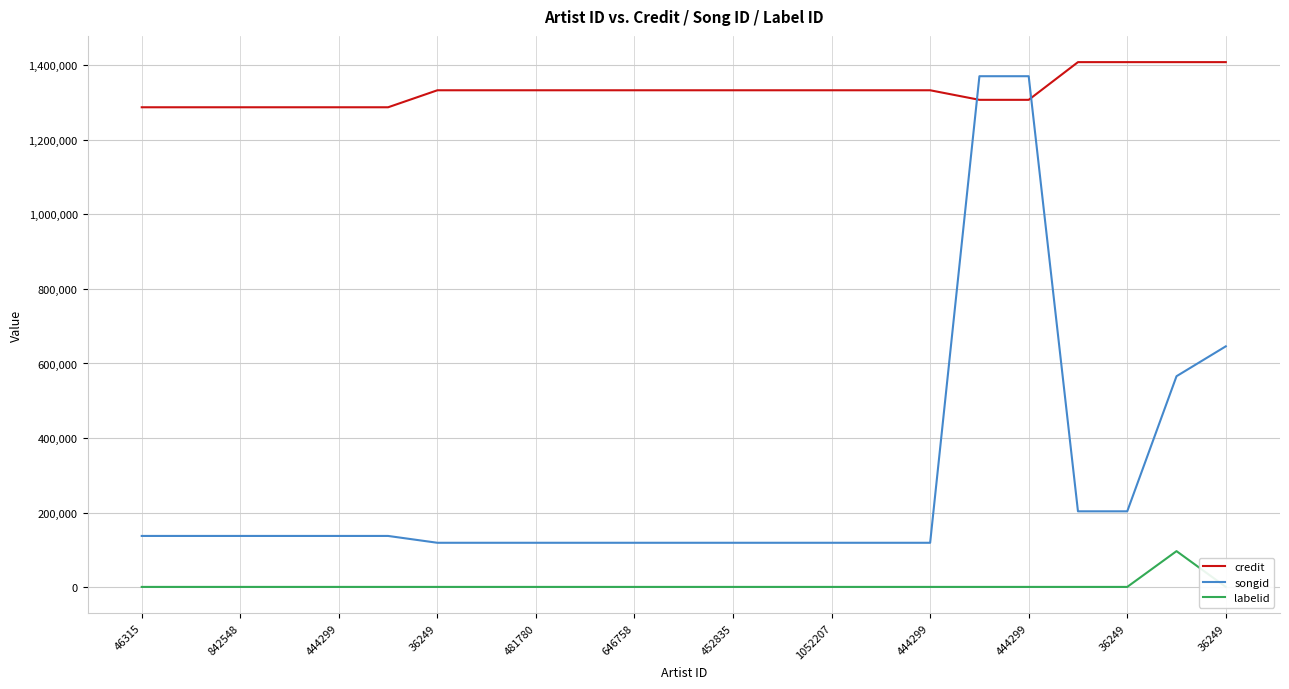

At which category is the sum across all series the highest?

17